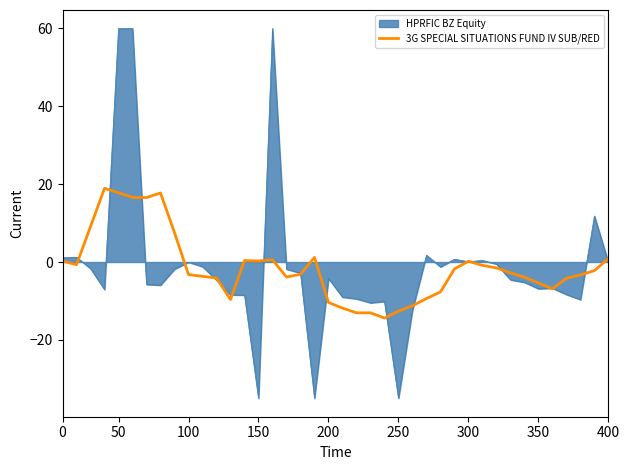

Which series has the widest spread of values?

HPRFIC BZ Equity